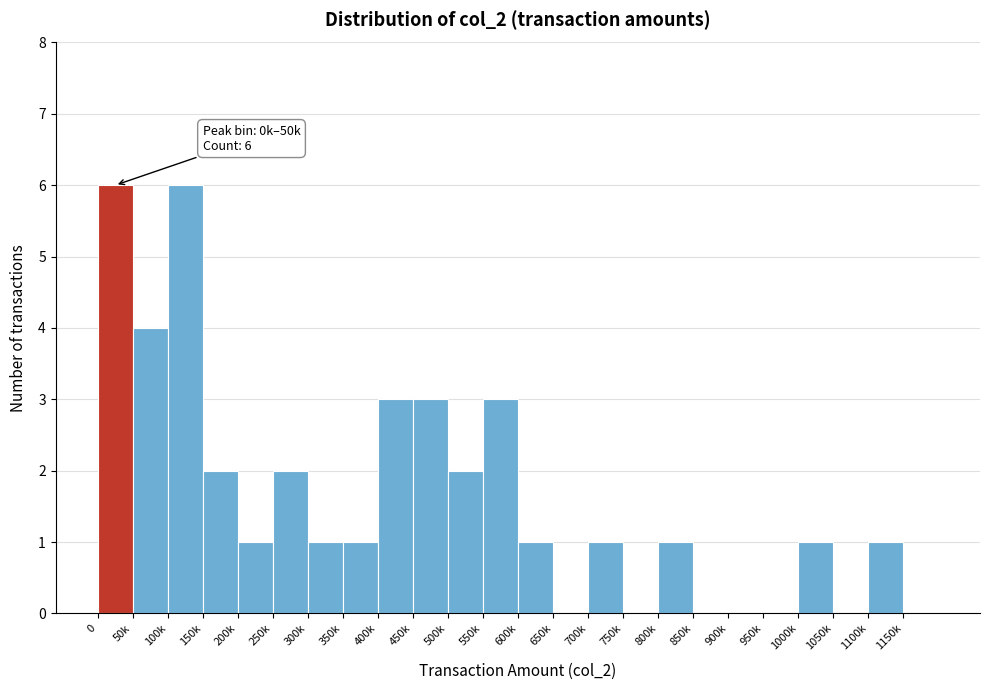

Reading right to left, transcribe all the data shown in this chart.

1150k=0	1100k=1	1050k=0	1000k=1	950k=0	900k=0	850k=0	800k=1	750k=0	700k=1	650k=0	600k=1	550k=3	500k=2	450k=3	400k=3	350k=1	300k=1	250k=2	200k=1	150k=2	100k=6	50k=4	0=6